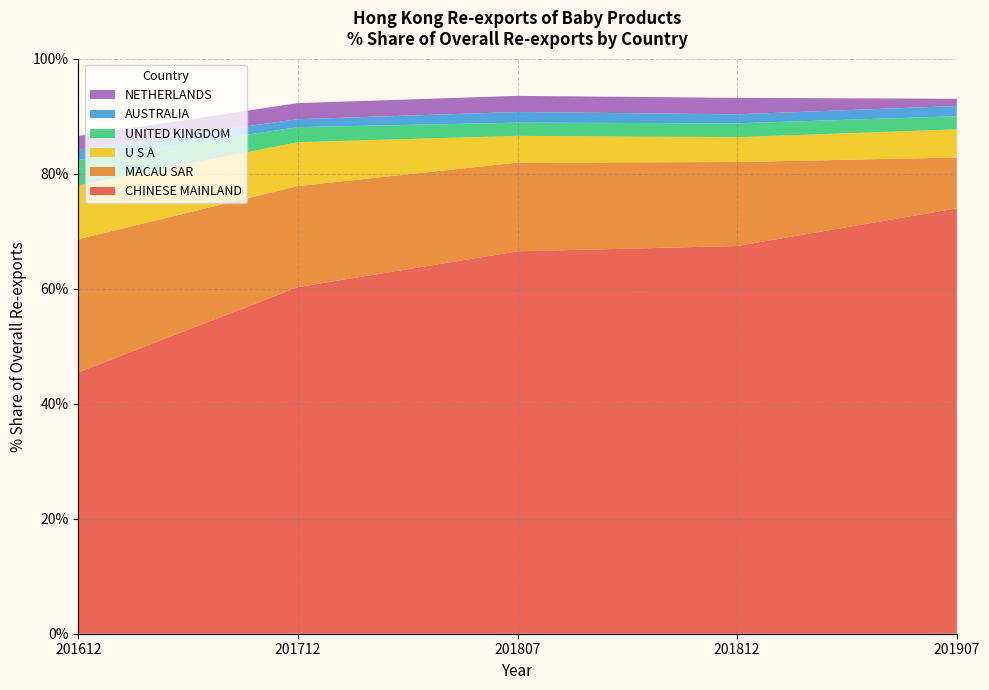

Reading left to right, extract all data points from this chart.

CHINESE MAINLAND: 201612=45.5	201712=60.3	201807=66.5	201812=67.4	201907=74.0
MACAU SAR: 201612=23.2	201712=17.6	201807=15.4	201812=14.6	201907=8.8
U S A: 201612=9.4	201712=7.6	201807=4.6	201812=4.3	201907=4.9
UNITED KINGDOM: 201612=4.4	201712=2.6	201807=2.3	201812=2.4	201907=2.3
AUSTRALIA: 201612=1.8	201712=1.4	201807=1.9	201812=1.6	201907=1.8
NETHERLANDS: 201612=2.4	201712=2.8	201807=2.8	201812=2.9	201907=1.3